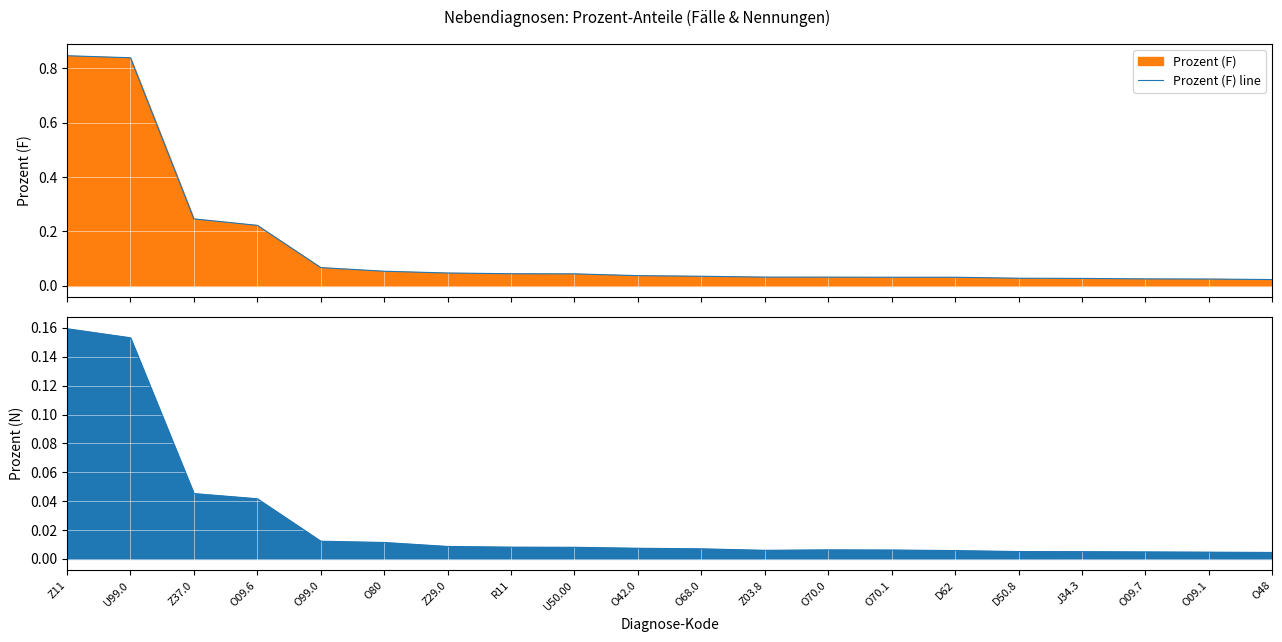

List the series in order of their peak value, lowest first.

Prozent (N) line, Prozent (F) line